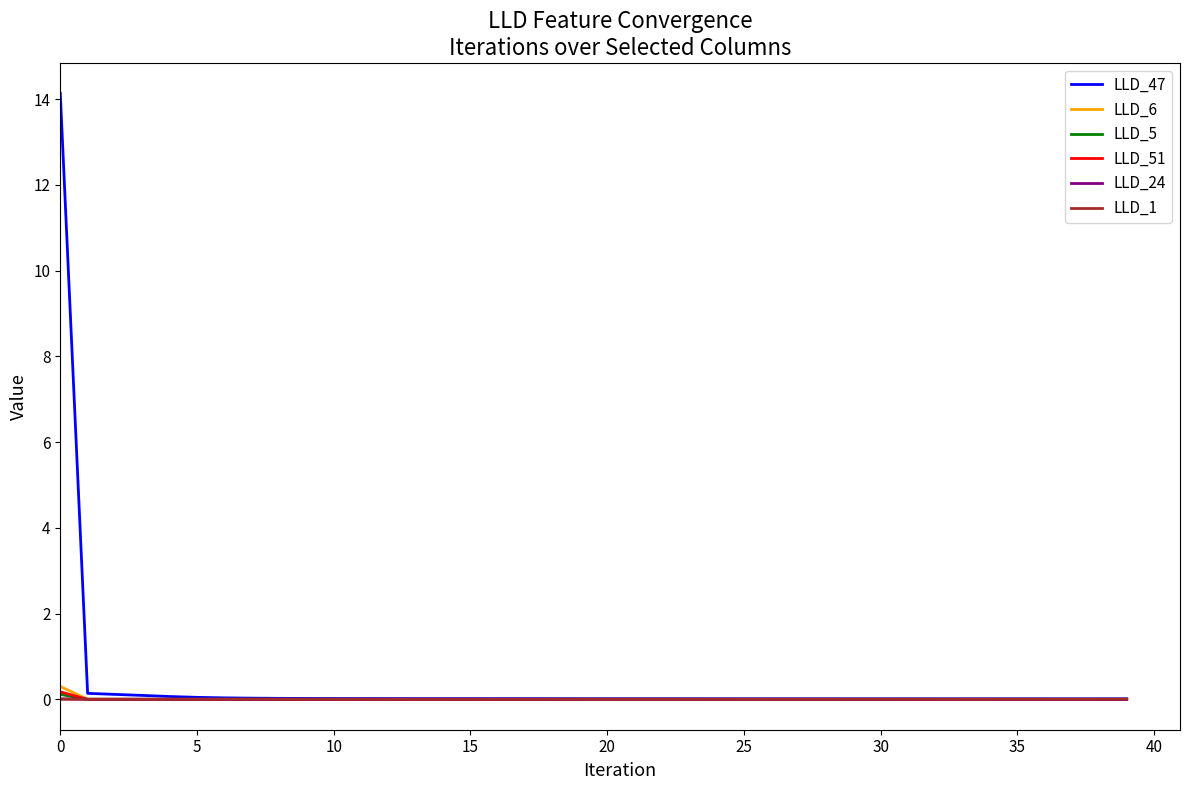

What are all the series names shown in the legend?

LLD_47, LLD_6, LLD_5, LLD_51, LLD_24, LLD_1